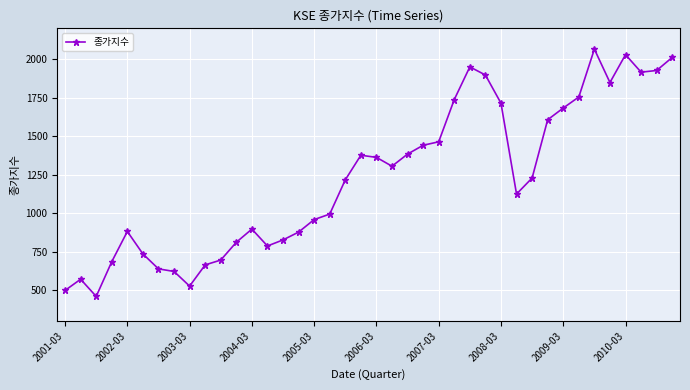

How many values exceed 1228?

20